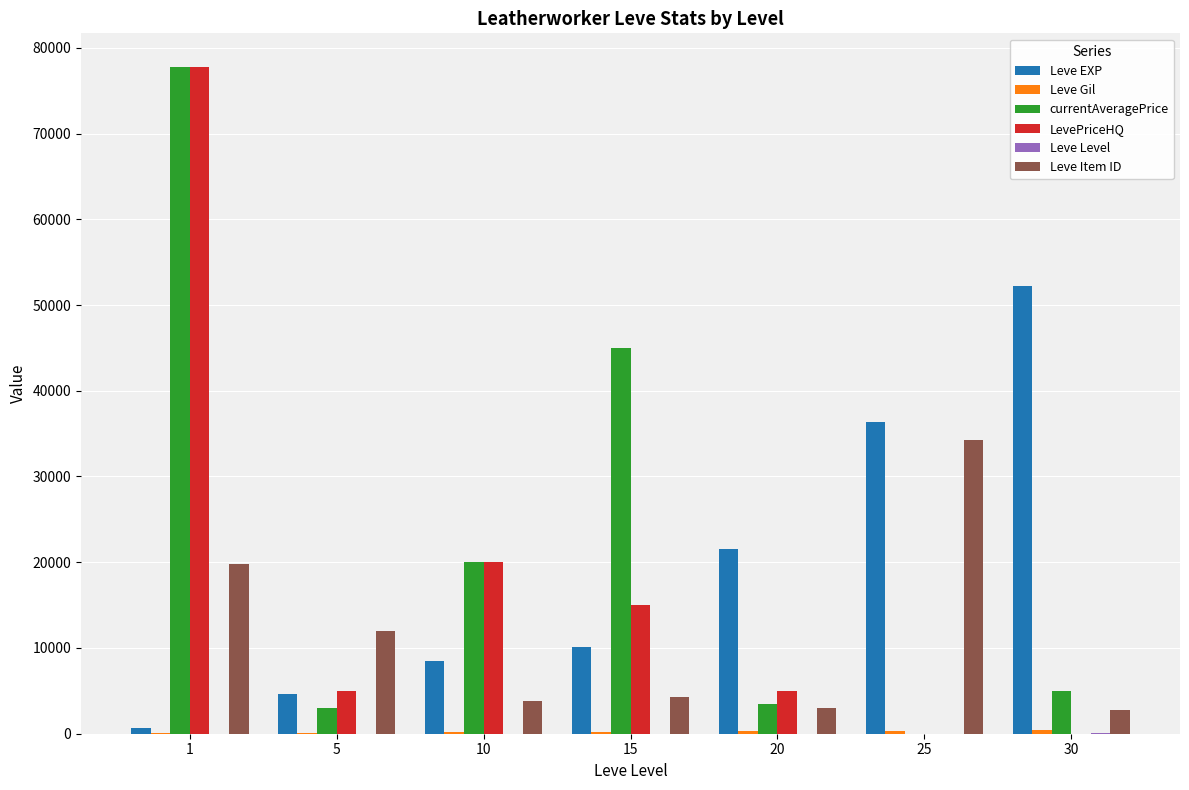

Between 5 and 30, which series saw the biggest shift?

Leve EXP